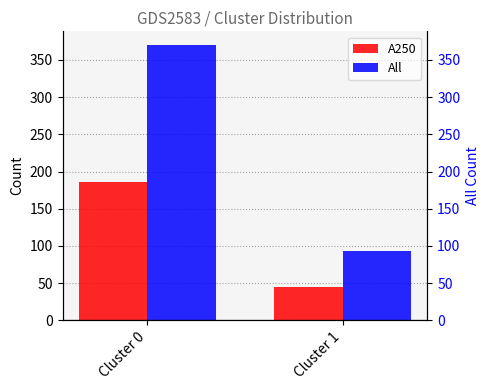

Reading left to right, what are all the values shown in this chart?

A250: Cluster 0=186	Cluster 1=45
All: Cluster 0=370	Cluster 1=93